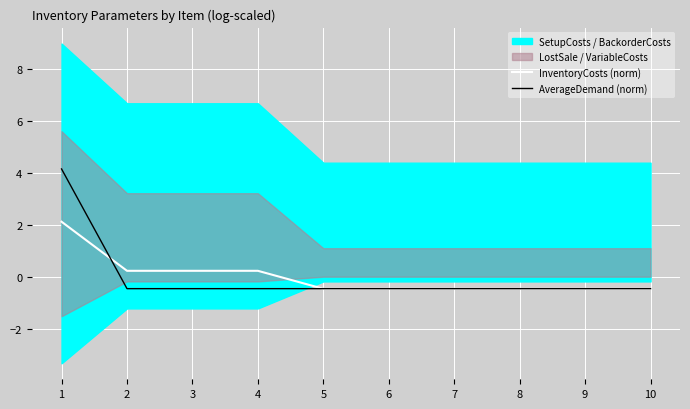

Reading left to right, extract all data points from this chart.

InventoryCosts (norm): 2.1	0.2	0.2	0.2	-0.5	-0.5	-0.5	-0.5	-0.5	-0.5
AverageDemand (norm): 4.2	-0.5	-0.5	-0.5	-0.5	-0.5	-0.5	-0.5	-0.5	-0.5